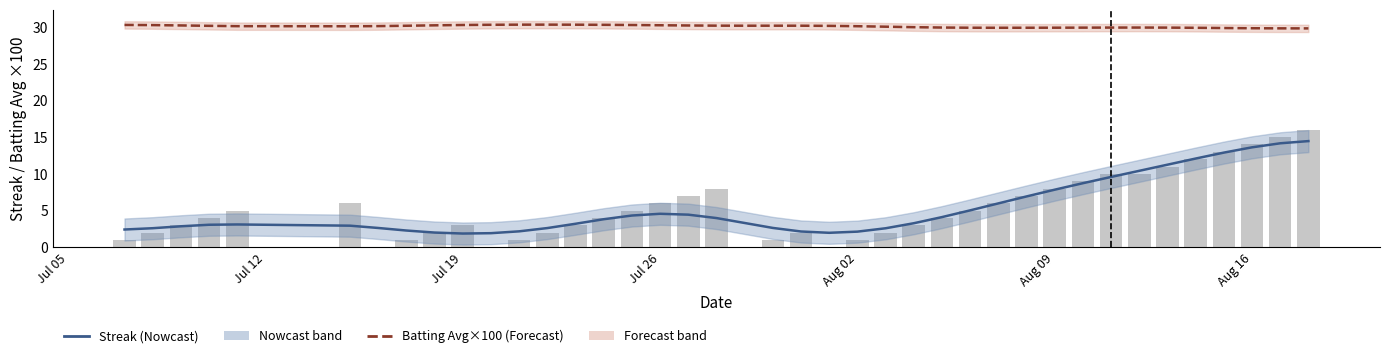

What is the average value of the Streak (Nowcast) series?

5.3